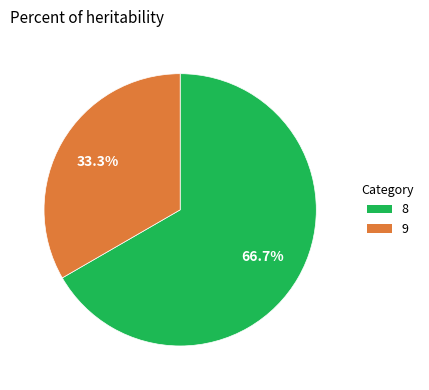

To the nearest percent, what is the difference between the 8 and 9 slice percentages?

33%